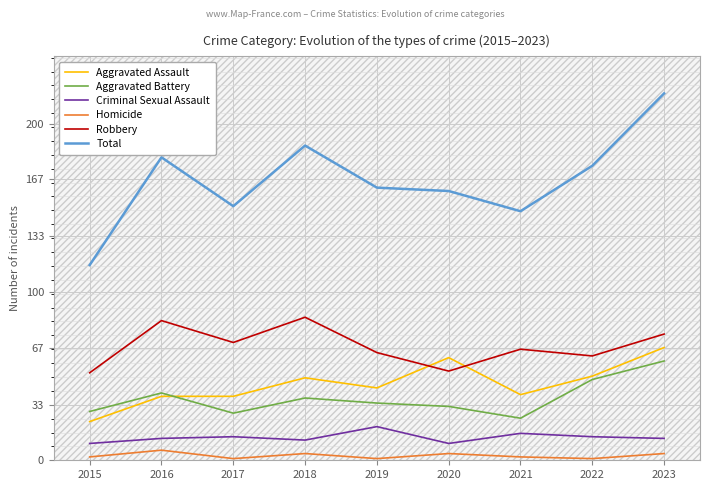

True or false: Robbery and Criminal Sexual Assault intersect in this chart.

False